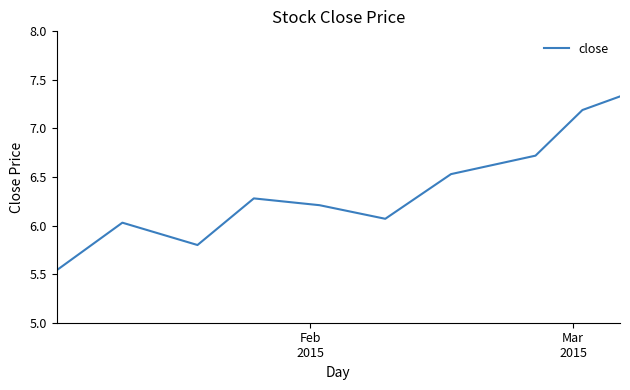

How many lines are shown in the chart?

1